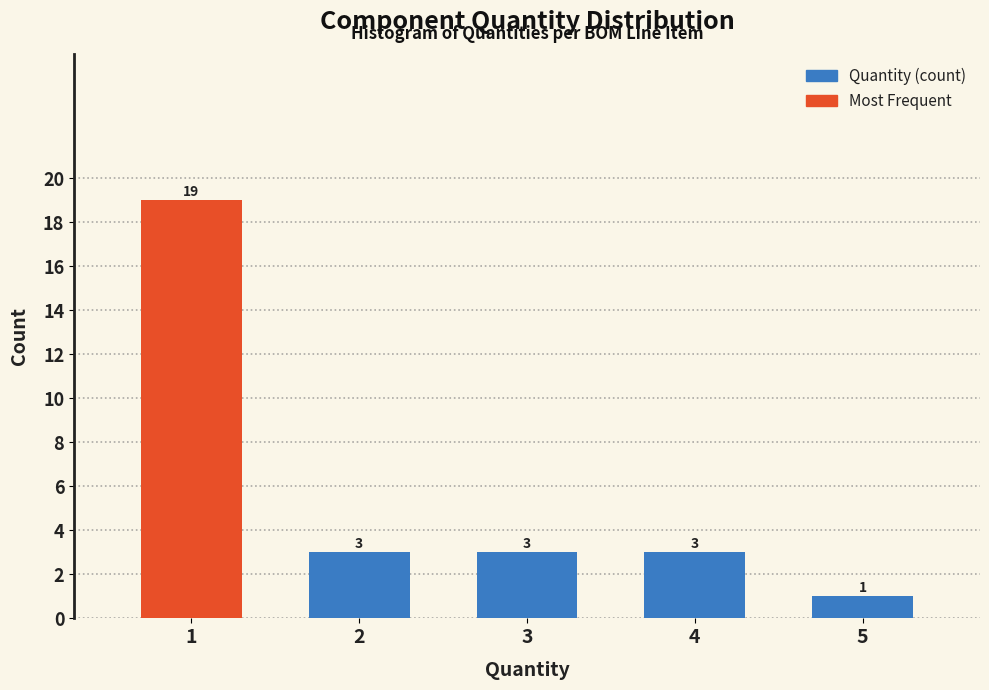

Reading left to right, what are all the values shown in this chart?

19	3	3	3	1